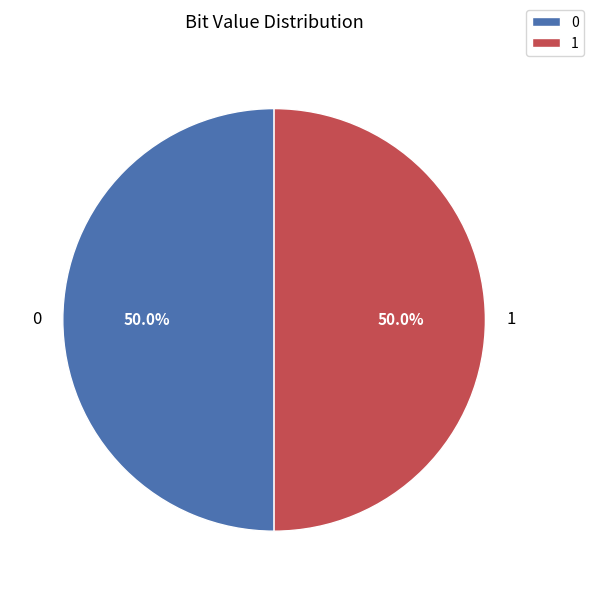

Is the sum of 1 and 0 greater than half?

Yes